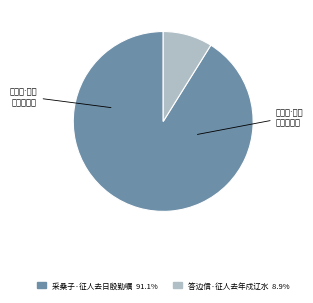

Between 采桑子·征人去日殷勤嘱 and 答边信·征人去年戍辽水, which is larger?

采桑子·征人去日殷勤嘱